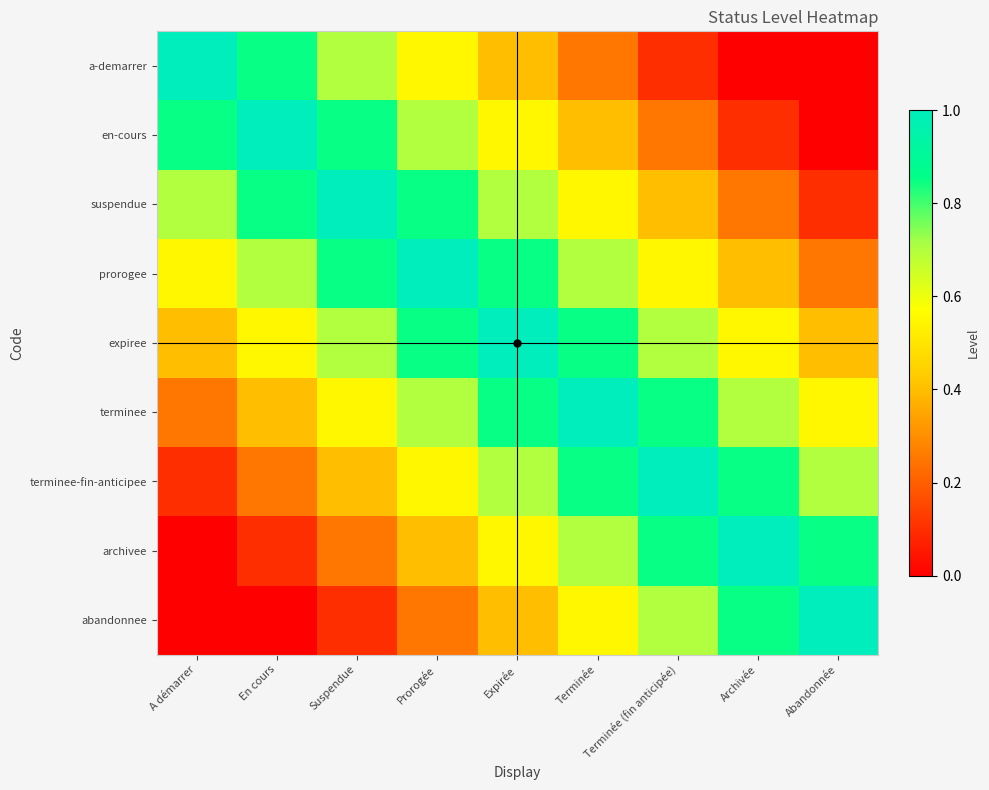

Reading right to left, what are all the values shown in this chart?

a-demarrer: Abandonnée=0.0	Archivée=0.0	Terminée (fin anticipée)=0.1	Terminée=0.2	Expirée=0.4	Prorogée=0.6	Suspendue=0.7	En cours=0.8	A démarrer=1.0
en-cours: Abandonnée=0.0	Archivée=0.1	Terminée (fin anticipée)=0.2	Terminée=0.4	Expirée=0.6	Prorogée=0.7	Suspendue=0.8	En cours=1.0	A démarrer=0.8
suspendue: Abandonnée=0.1	Archivée=0.2	Terminée (fin anticipée)=0.4	Terminée=0.6	Expirée=0.7	Prorogée=0.8	Suspendue=1.0	En cours=0.8	A démarrer=0.7
prorogee: Abandonnée=0.2	Archivée=0.4	Terminée (fin anticipée)=0.6	Terminée=0.7	Expirée=0.8	Prorogée=1.0	Suspendue=0.8	En cours=0.7	A démarrer=0.6
expiree: Abandonnée=0.4	Archivée=0.6	Terminée (fin anticipée)=0.7	Terminée=0.8	Expirée=1.0	Prorogée=0.8	Suspendue=0.7	En cours=0.6	A démarrer=0.4
terminee: Abandonnée=0.6	Archivée=0.7	Terminée (fin anticipée)=0.8	Terminée=1.0	Expirée=0.8	Prorogée=0.7	Suspendue=0.6	En cours=0.4	A démarrer=0.2
terminee-fin-anticipee: Abandonnée=0.7	Archivée=0.8	Terminée (fin anticipée)=1.0	Terminée=0.8	Expirée=0.7	Prorogée=0.6	Suspendue=0.4	En cours=0.2	A démarrer=0.1
archivee: Abandonnée=0.8	Archivée=1.0	Terminée (fin anticipée)=0.8	Terminée=0.7	Expirée=0.6	Prorogée=0.4	Suspendue=0.2	En cours=0.1	A démarrer=0.0
abandonnee: Abandonnée=1.0	Archivée=0.8	Terminée (fin anticipée)=0.7	Terminée=0.6	Expirée=0.4	Prorogée=0.2	Suspendue=0.1	En cours=0.0	A démarrer=0.0